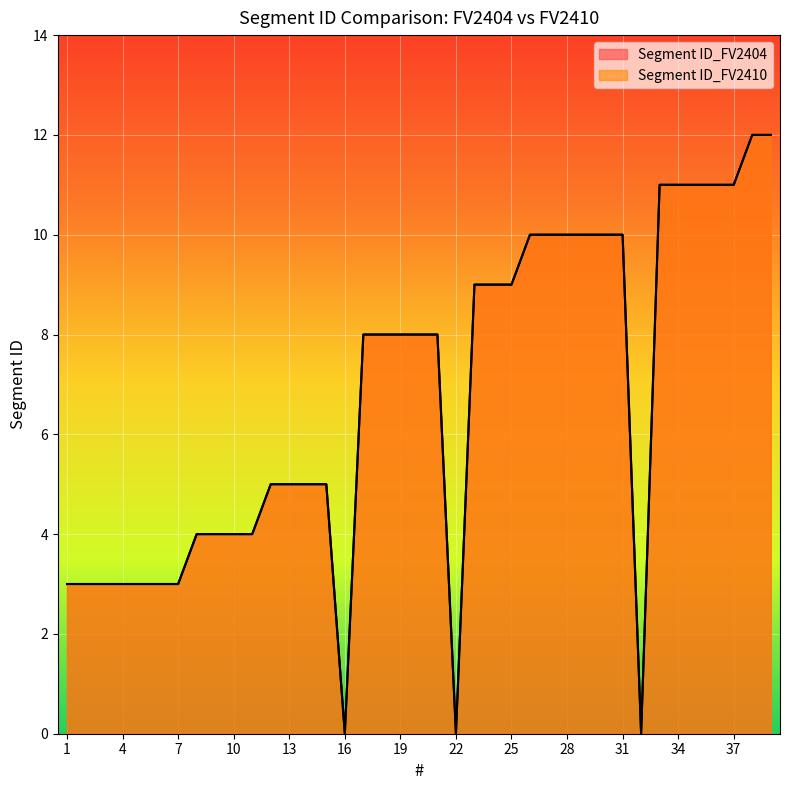

True or false: Segment ID_FV2410 and Segment ID_FV2404 intersect in this chart.

False